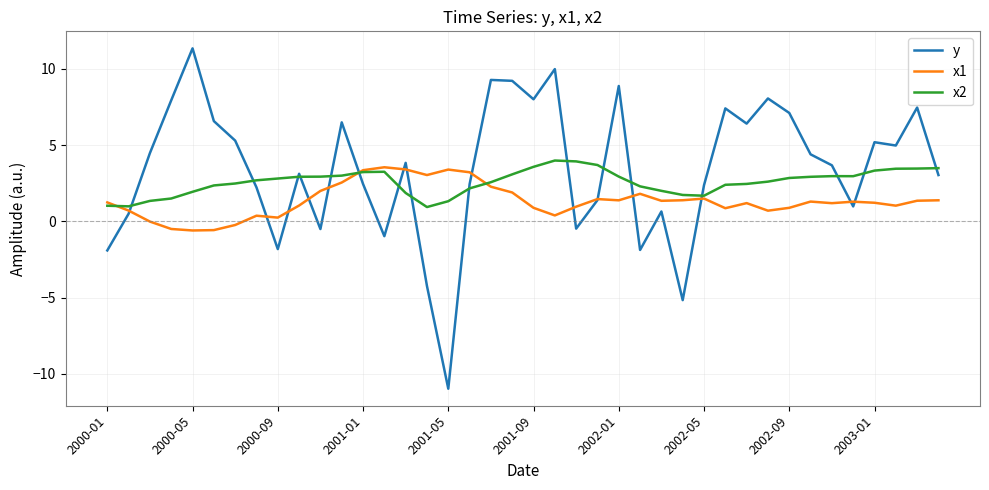

Which series has the largest range (max minus min)?

y